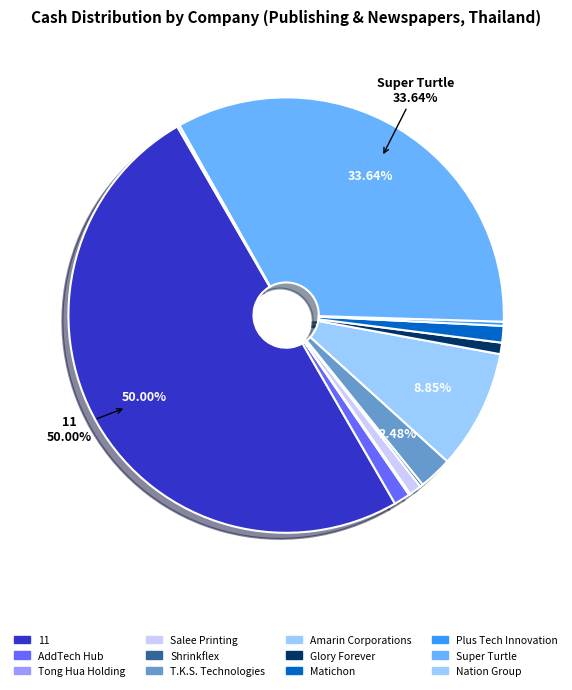

To the nearest percent, what is the average slice percentage?

8%